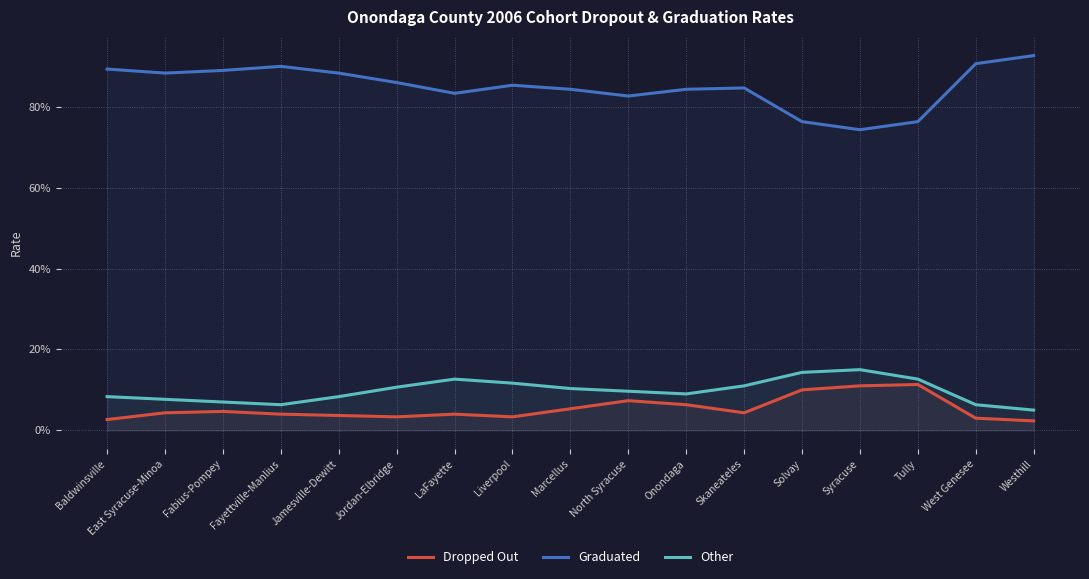

List the series in order of their peak value, lowest first.

Dropped Out, Other, Graduated